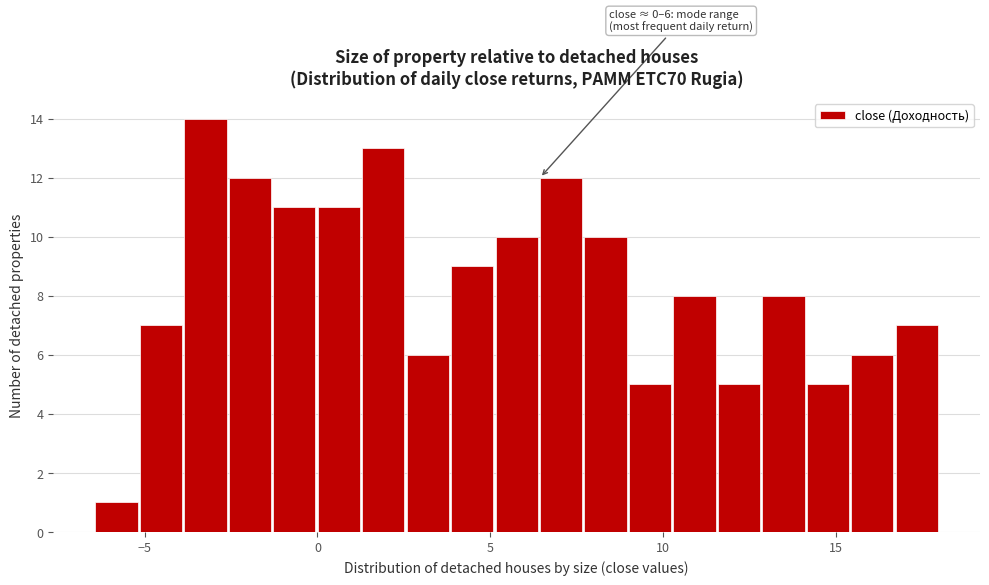

Around what value on the x-axis is the tallest bar? Give the approximate position of its centre, as read against the axis.

-3.0